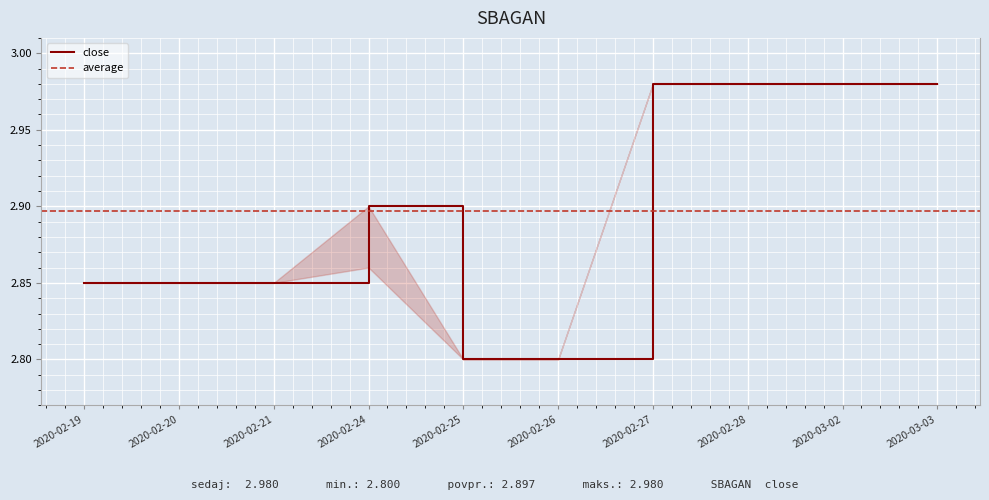

Rank the categories by close value from lowest to highest.

2020-02-25, 2020-02-26, 2020-02-19, 2020-02-20, 2020-02-21, 2020-02-24, 2020-02-27, 2020-02-28, 2020-03-02, 2020-03-03